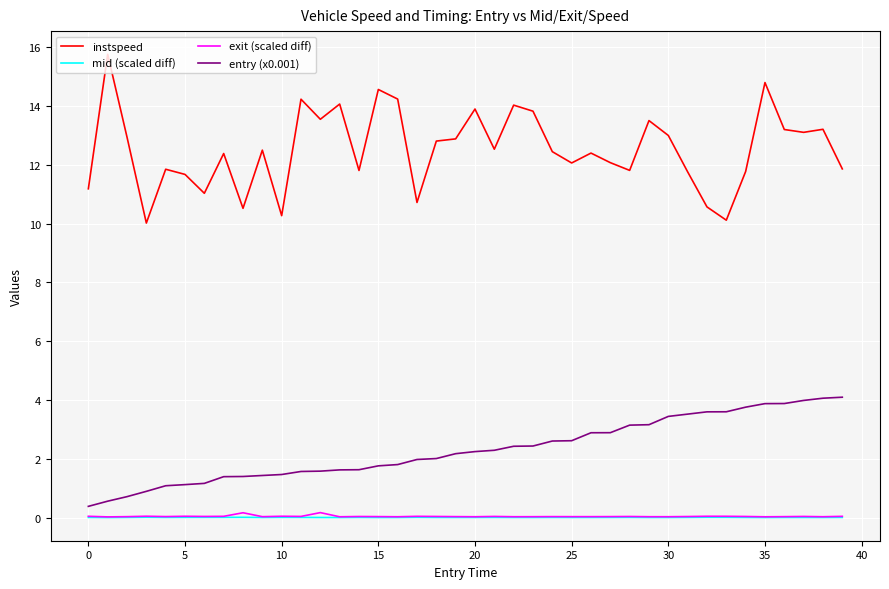

What is the difference between the maximum and minimum values in the exit (scaled diff) series?

0.1